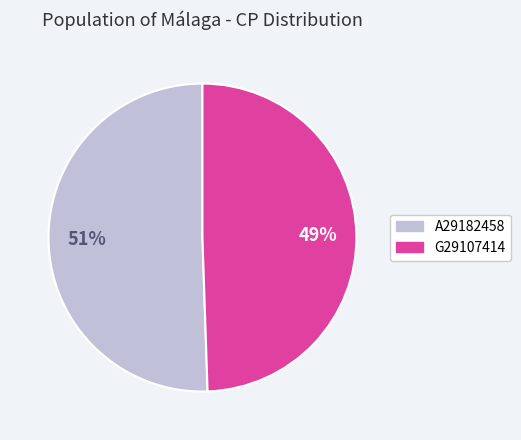

Count the number of slices in the pie.

2